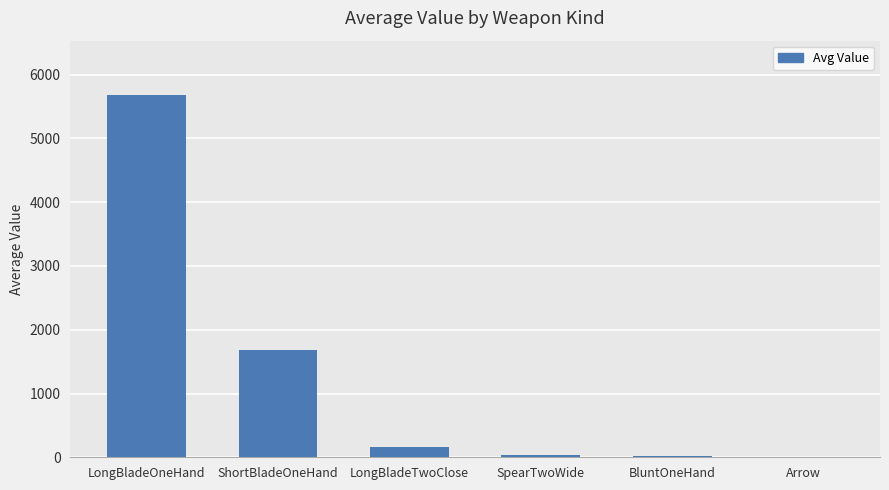

At which label is the value closest to 2840?

ShortBladeOneHand